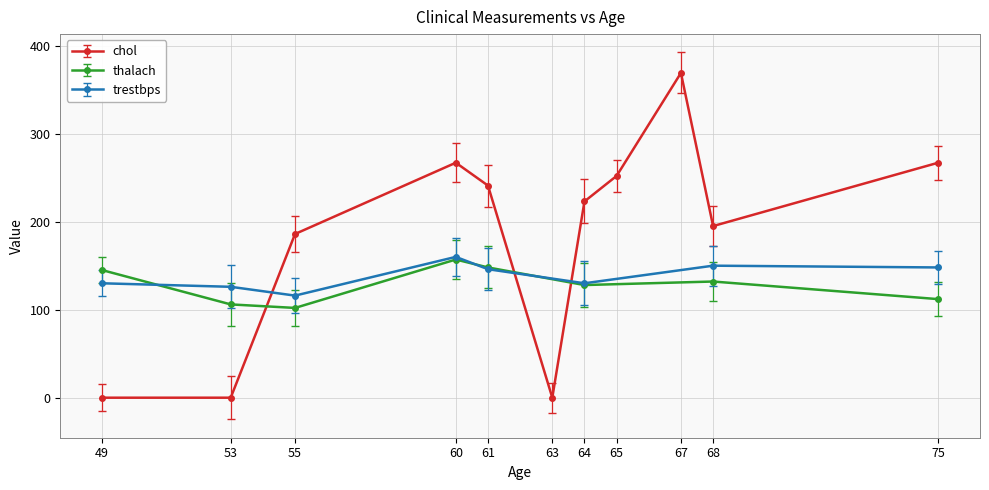

At 64, list the series in order from largest to smallest.

chol, trestbps, thalach